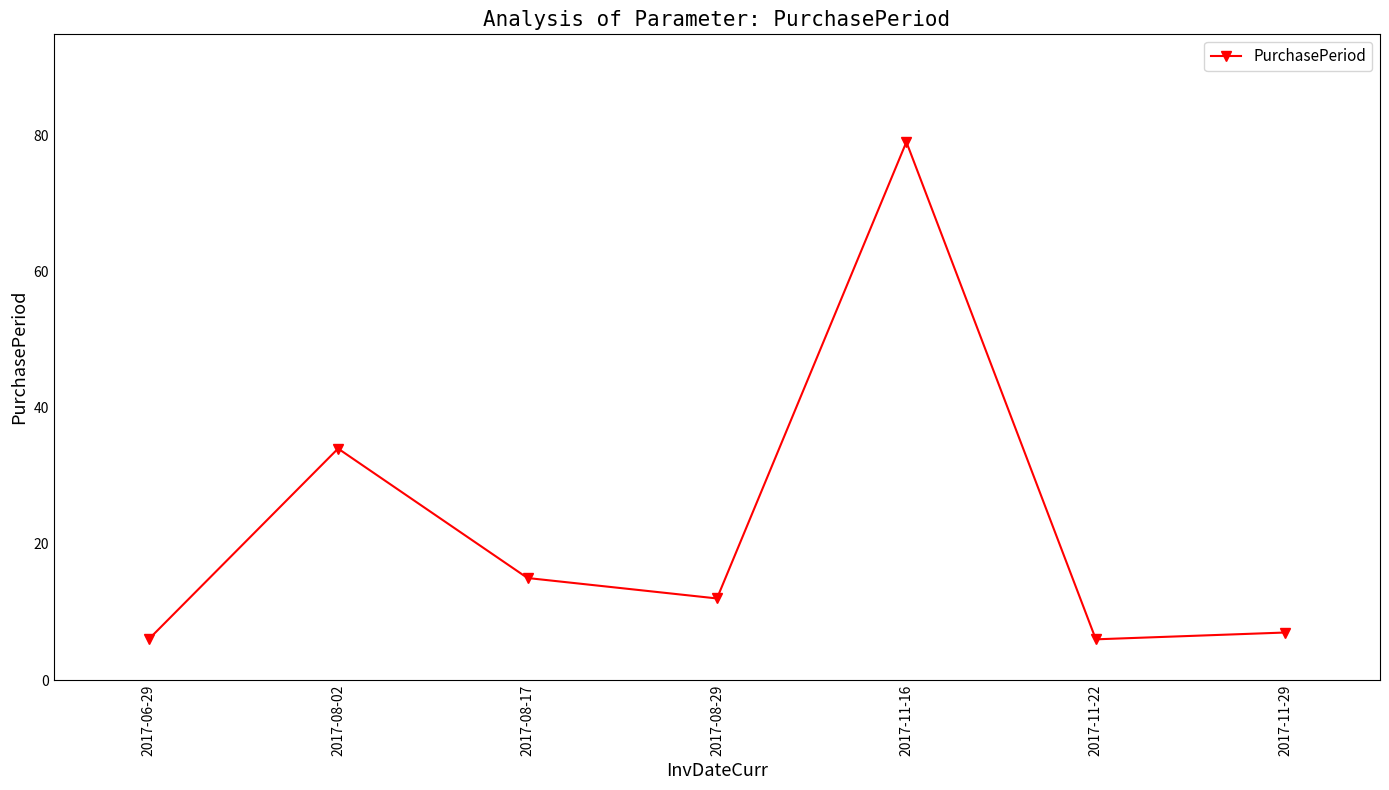

What is the label of the 3rd point from the left?

2017-08-17